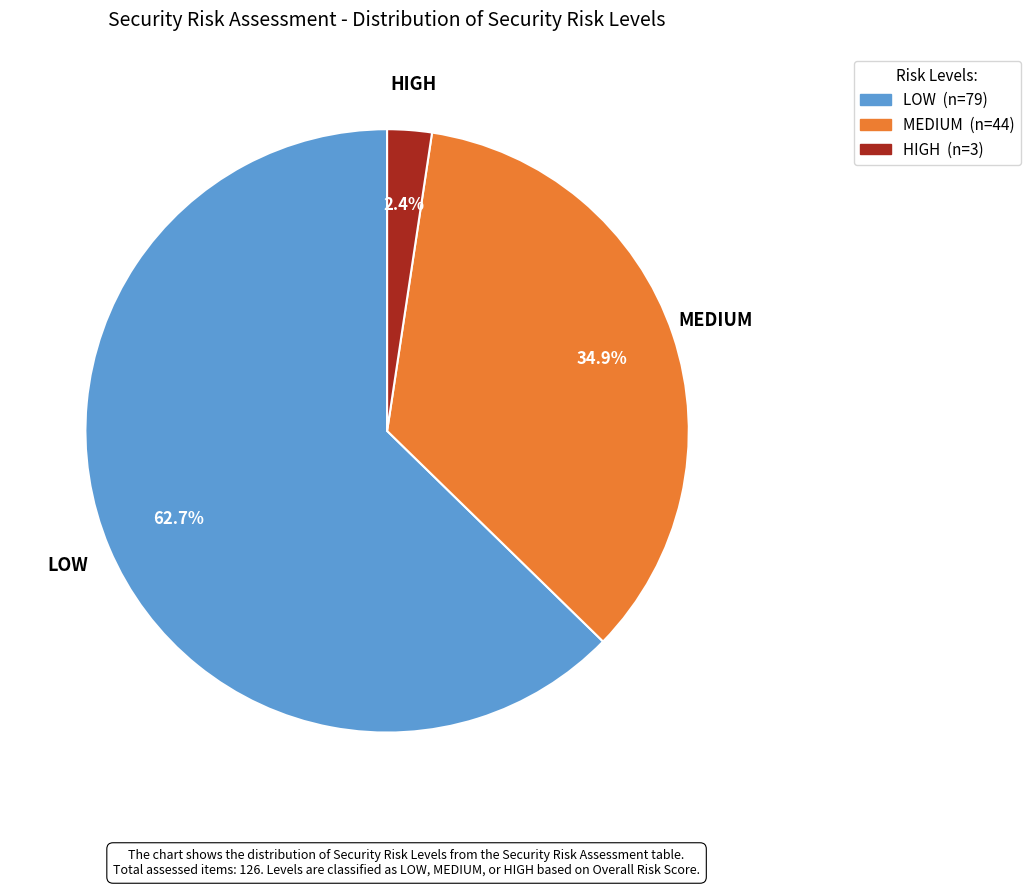

Is it true that MEDIUM is 49% of the pie?

False